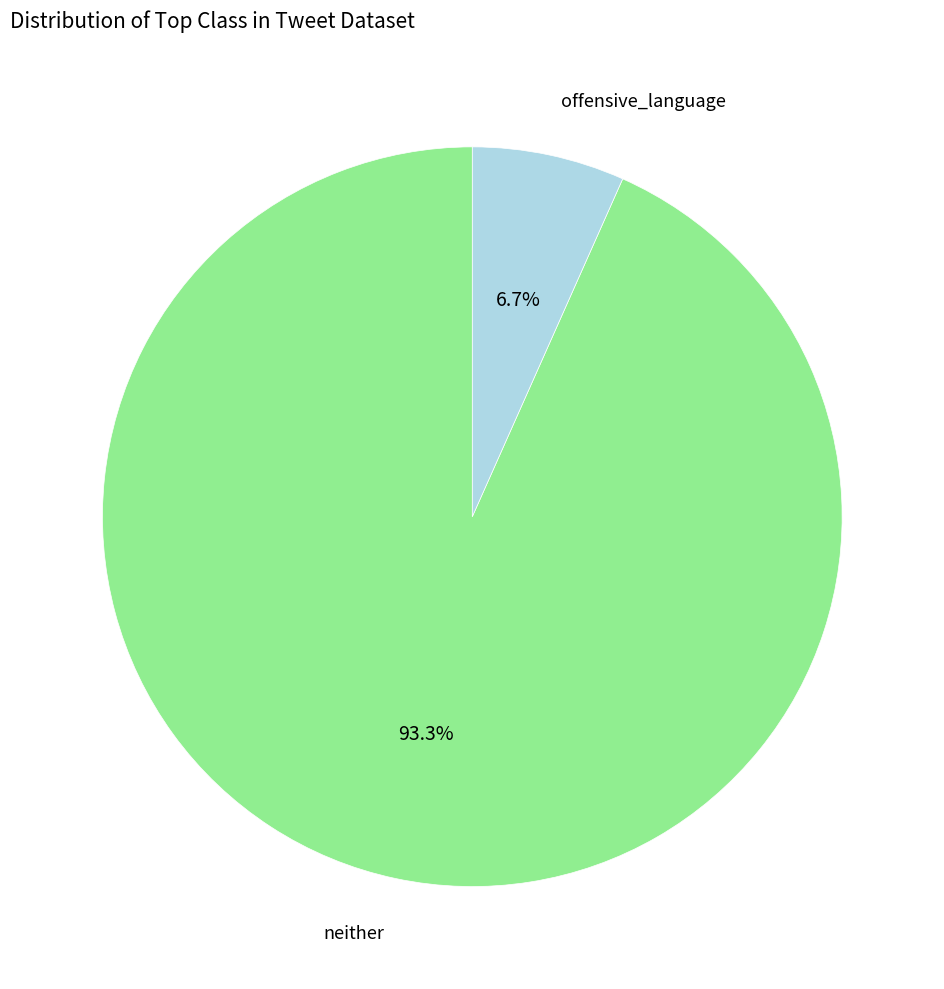

Does any single category account for the majority?

Yes